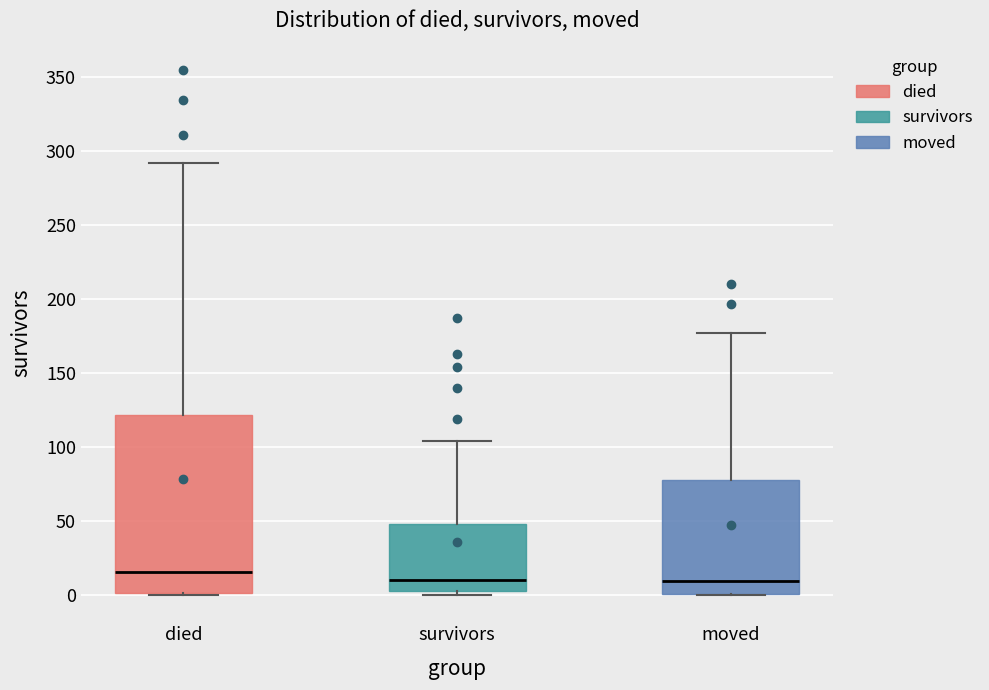

Reading left to right, transcribe this box plot: for each box, give where its median line is, the range the box spans, and where its two whiskers end, as read against the y-axis. The values are not printed on the chart, so give them approximately, as read against the axis.

died: median 15, box 0 to 120, whiskers 0 to 290
survivors: median 10, box 5 to 50, whiskers 0 to 105
moved: median 10, box 0 to 80, whiskers 0 to 175